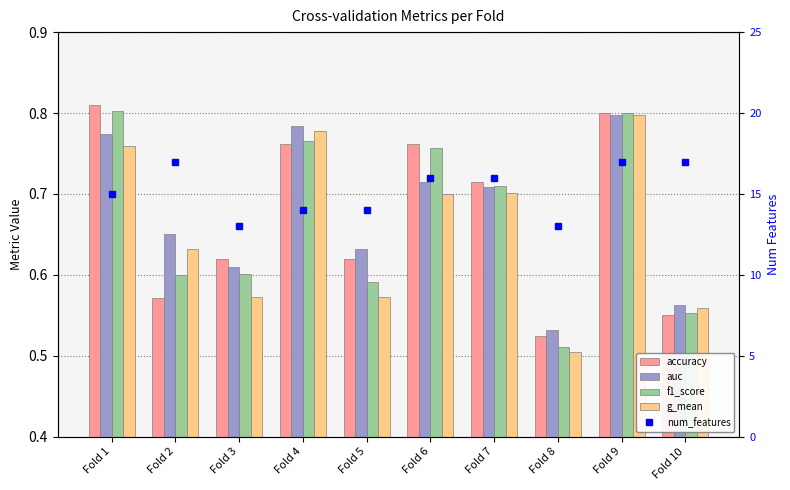

Which series has the largest range (max minus min)?

num_features